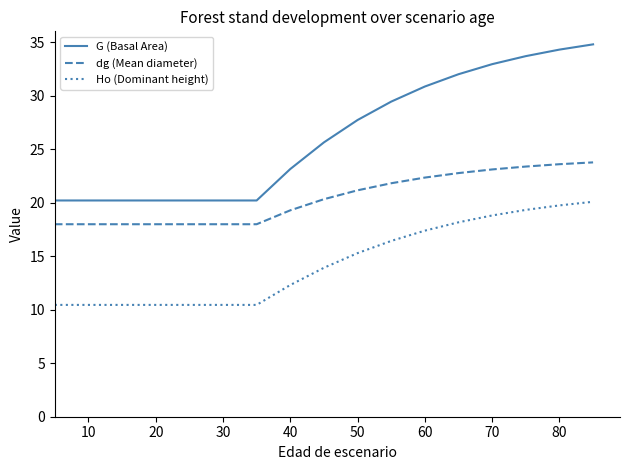

Rank the series by their average value, from highest to lowest.

G (Basal Area), dg (Mean diameter), Ho (Dominant height)